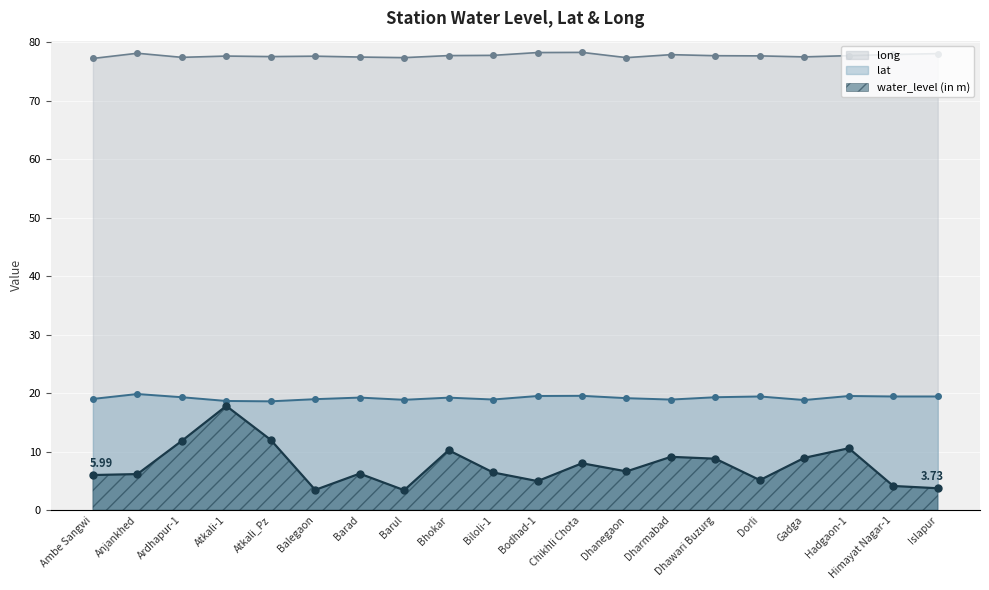

Which series has the largest total across all categories?

long